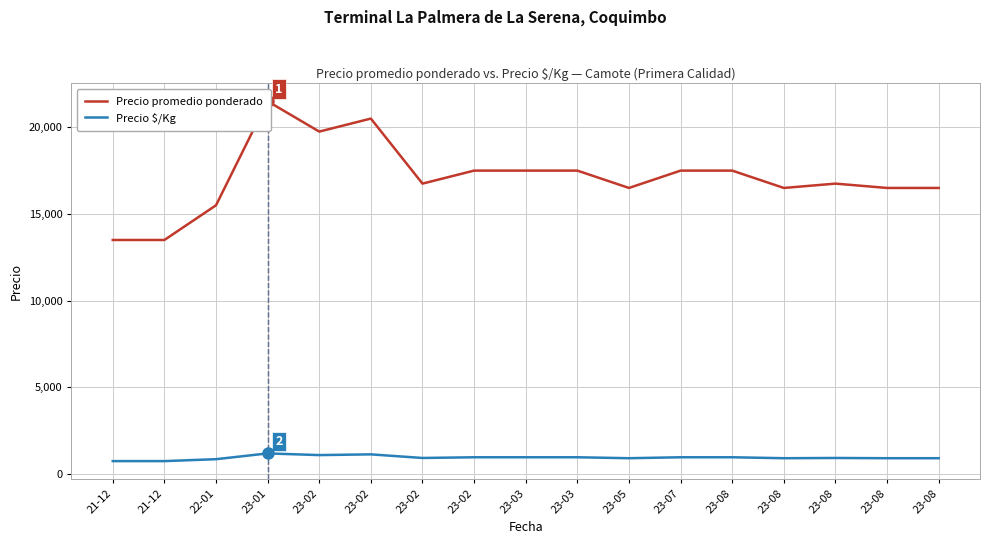

Count the number of categories in the chart.

17